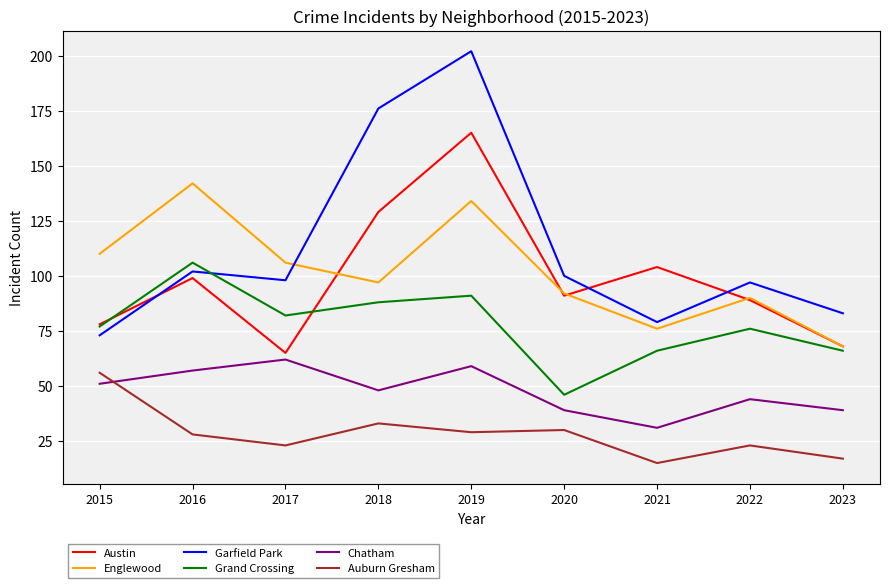

True or false: Austin has a value of 45 at 2020.

False